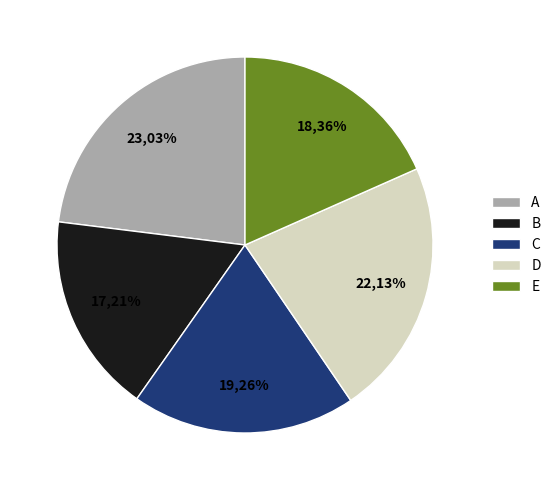

Which category has the smallest portion of the pie?

B